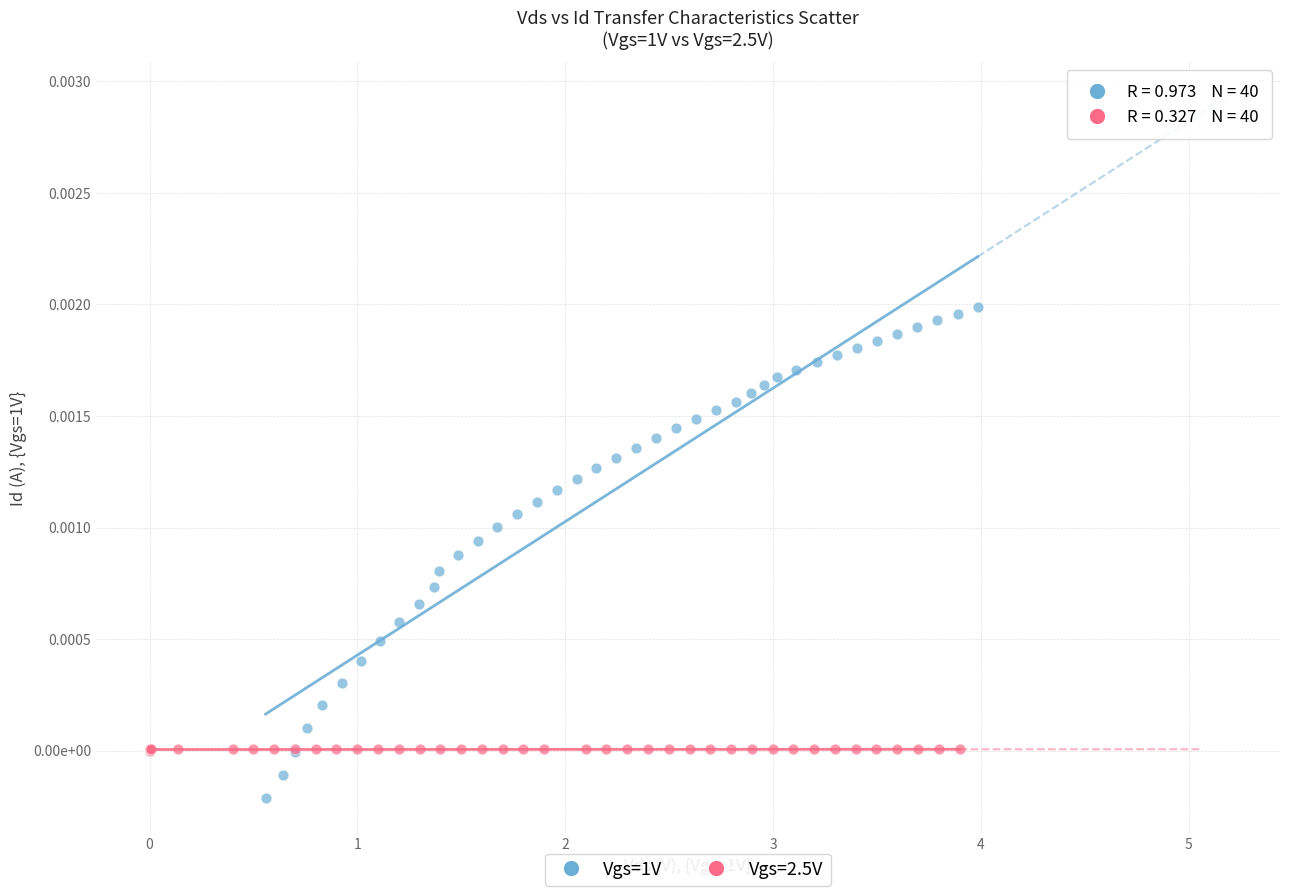

What are all the series names shown in the legend?

Vgs=1V, Vgs=2.5V